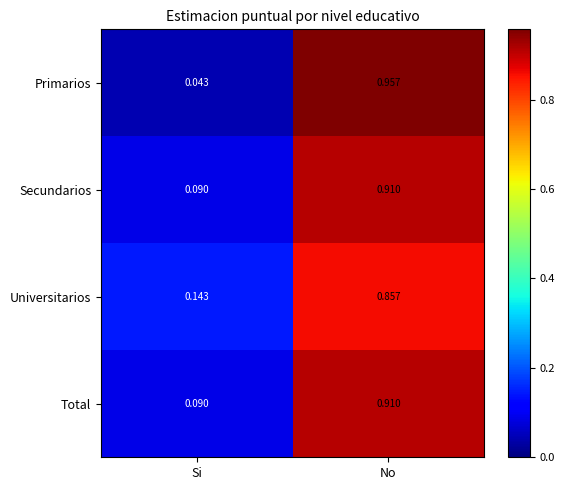

At which label does Universitarios reach its peak?

No